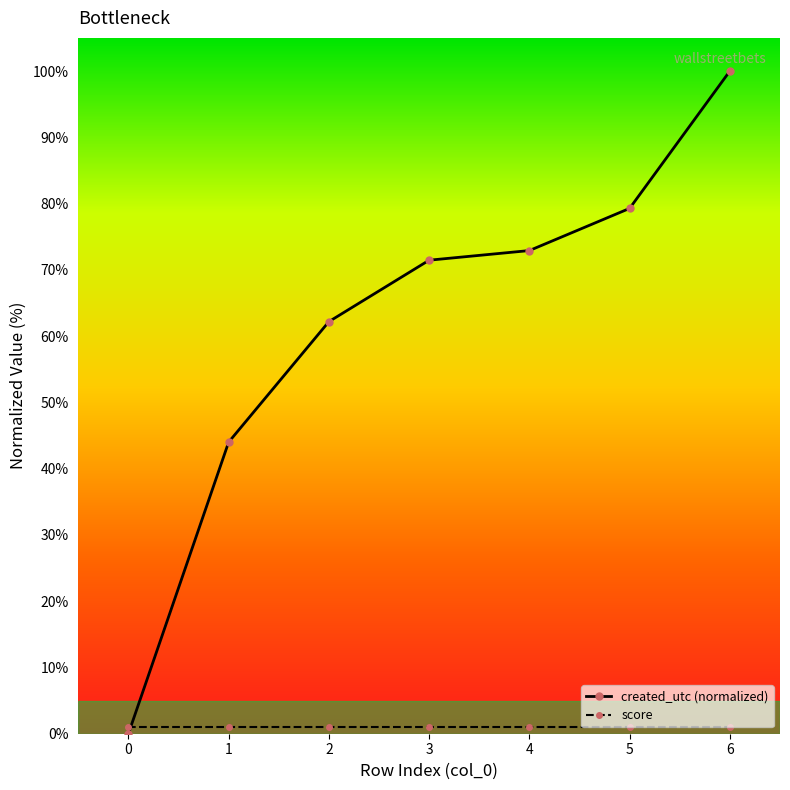

Which series has the largest total across all categories?

created_utc (normalized)